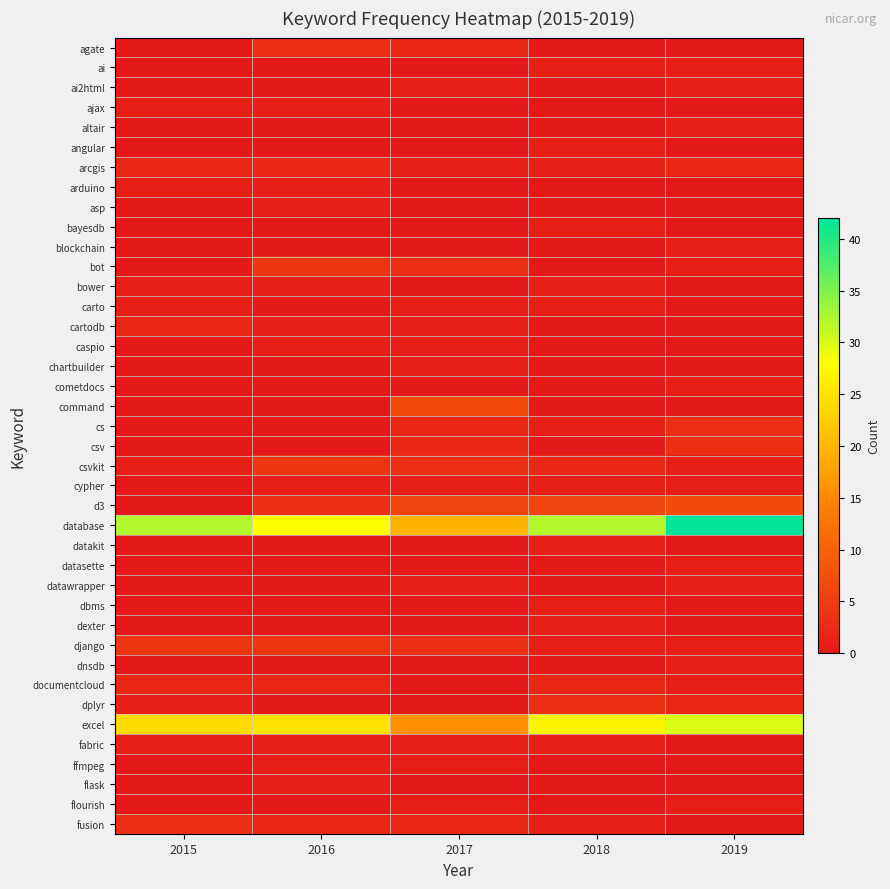

Which label corresponds to the largest value in the chart?

2019